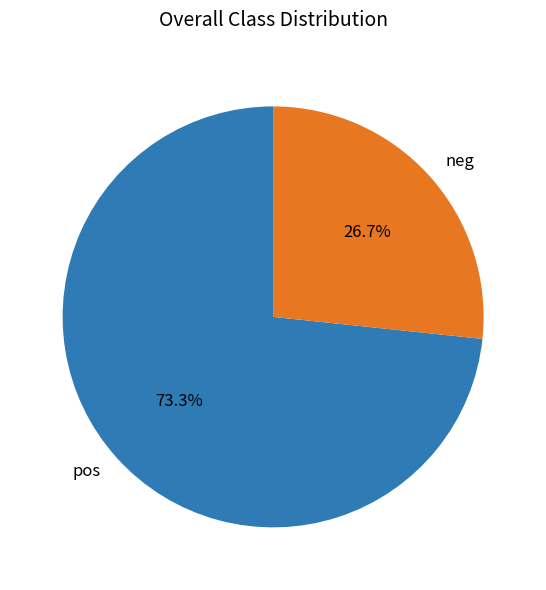

What is the largest slice in the pie chart?

pos